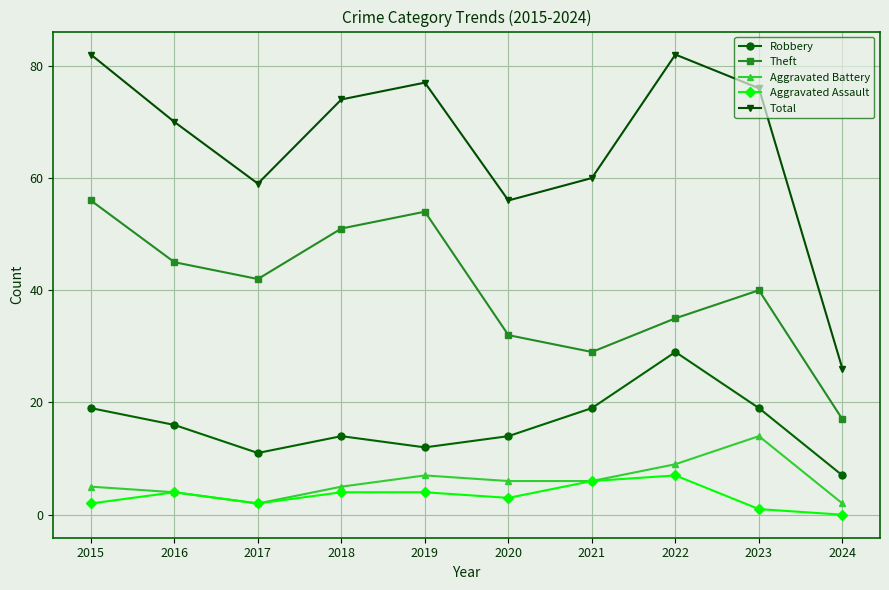

Is it true that Theft equals 6 at 2021?

False